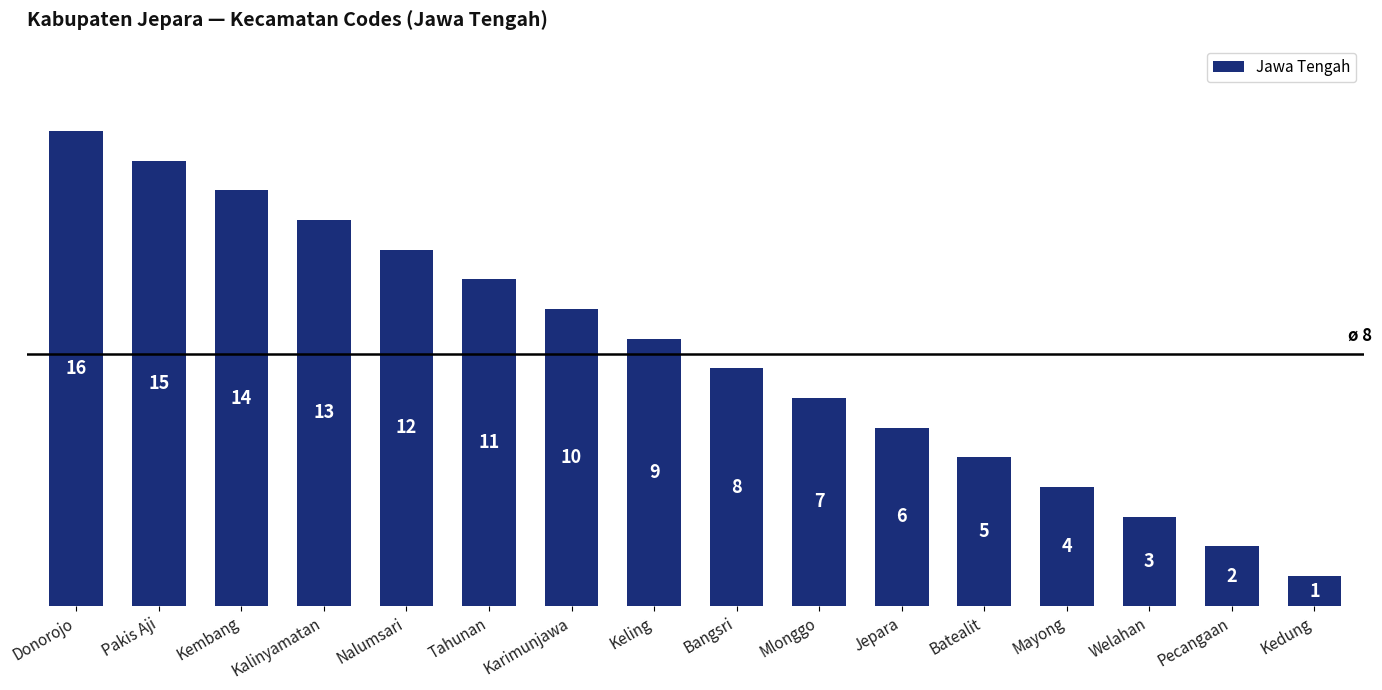

The value at Pecangaan is 1. True or false?

False